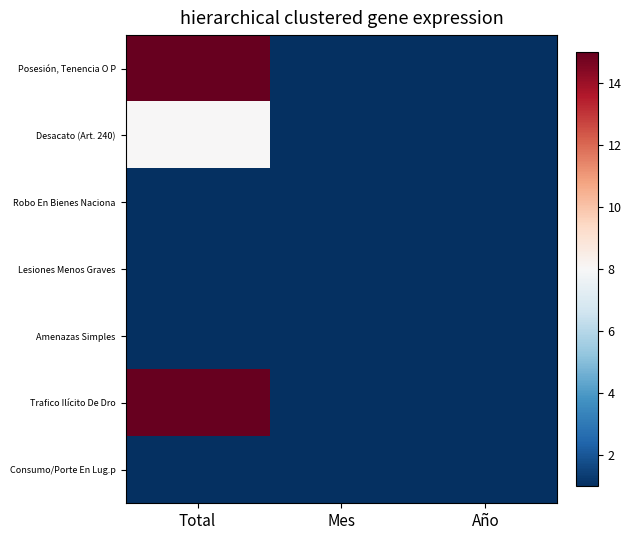

What is the maximum value shown in the chart?

15